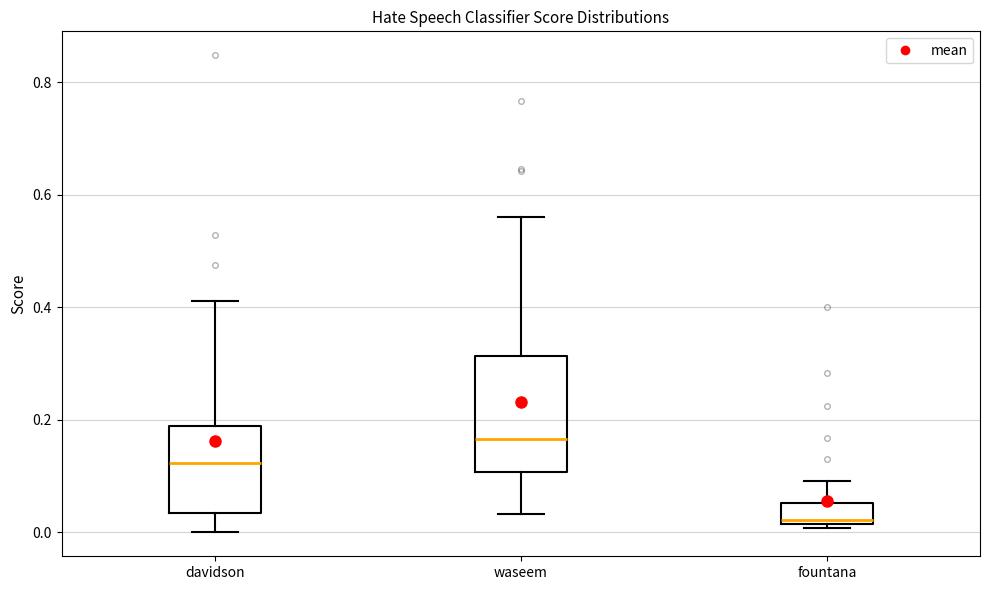

Where is the lower edge of the box for waseem on the y-axis? The values are not printed on the chart, so give them approximately, as read against the axis.

0.10